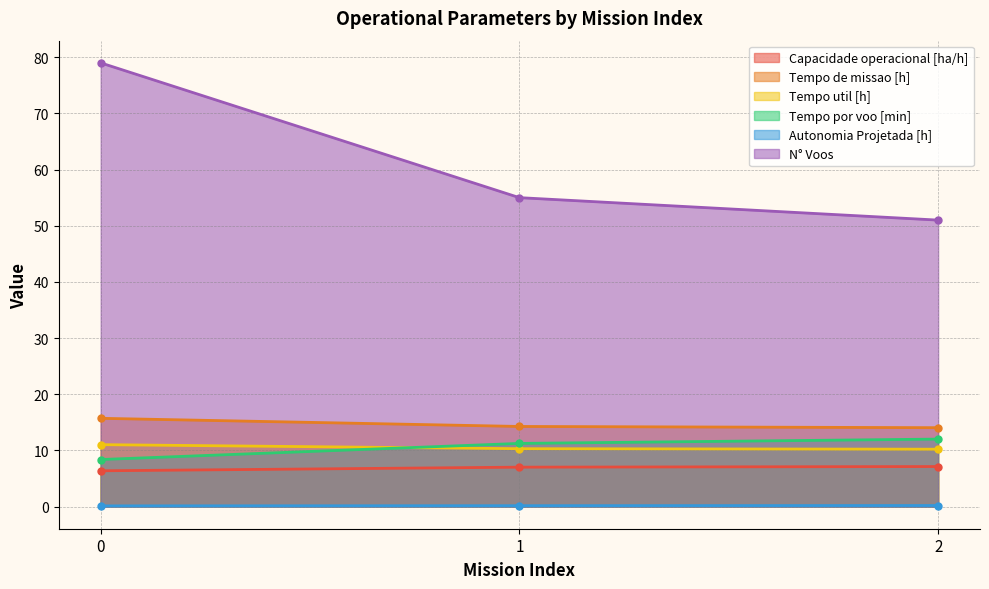

Reading right to left, what are all the values shown in this chart?

Capacidade operacional [ha/h]: 7.1	7.0	6.4
Tempo de missao [h]: 14.0	14.3	15.7
Tempo util [h]: 10.2	10.3	11.0
Tempo por voo [min]: 12.0	11.2	8.4
Autonomia Projetada [h]: 0.2	0.1	0.1
N° Voos: 51.0	55.0	79.0